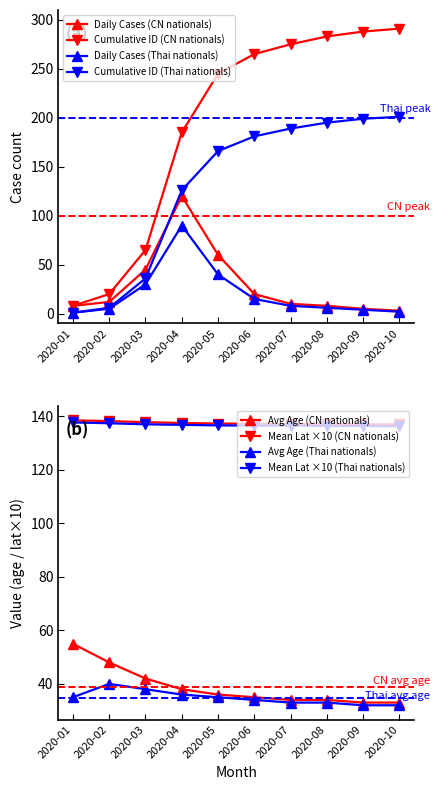

Reading left to right, transcribe all the data shown in this chart.

Daily Cases (CN nationals): 2020-01=8	2020-02=12	2020-03=45	2020-04=120	2020-05=60	2020-06=20	2020-07=10	2020-08=8	2020-09=5	2020-10=3
Cumulative ID (CN nationals): 2020-01=8	2020-02=20	2020-03=65	2020-04=185	2020-05=245	2020-06=265	2020-07=275	2020-08=283	2020-09=288	2020-10=291
Daily Cases (Thai nationals): 2020-01=1	2020-02=5	2020-03=30	2020-04=90	2020-05=40	2020-06=15	2020-07=8	2020-08=6	2020-09=4	2020-10=2
Cumulative ID (Thai nationals): 2020-01=1	2020-02=6	2020-03=36	2020-04=126	2020-05=166	2020-06=181	2020-07=189	2020-08=195	2020-09=199	2020-10=201